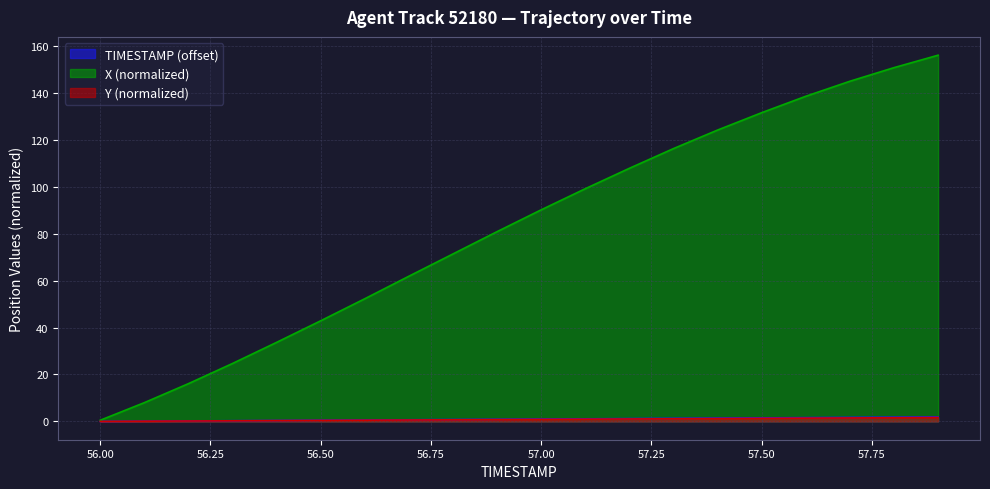

What is the label of the 6th point from the left?

56.5